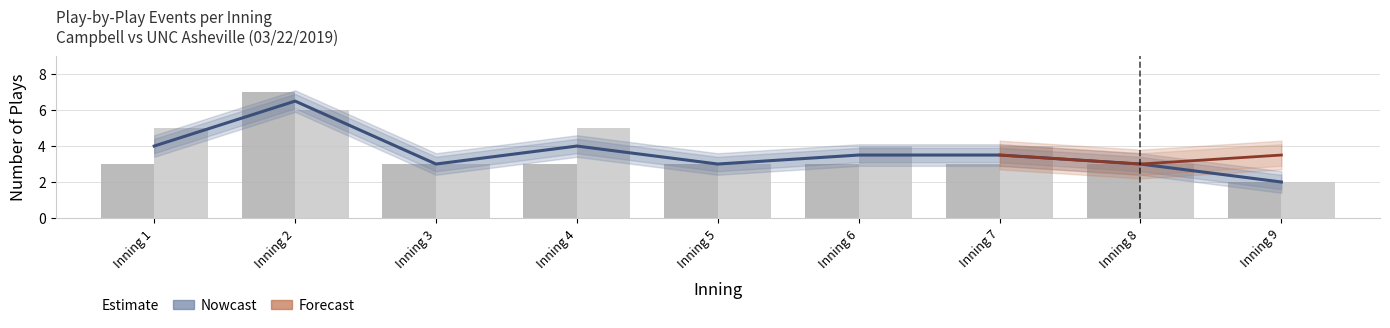

What is the difference between the bot_events values at Inning 9 and Inning 3?

1